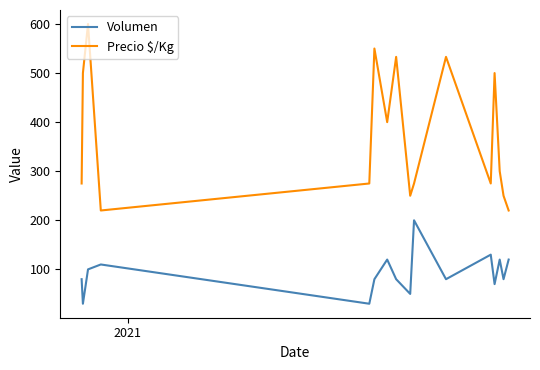

Does the chart have visible grid lines?

No